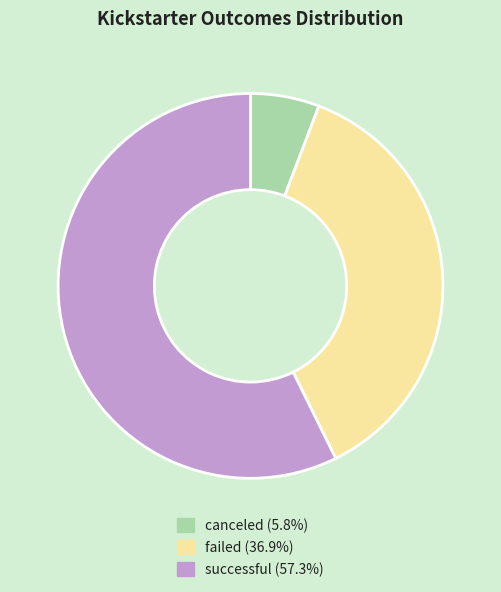

Which slice represents more than half of the pie?

successful